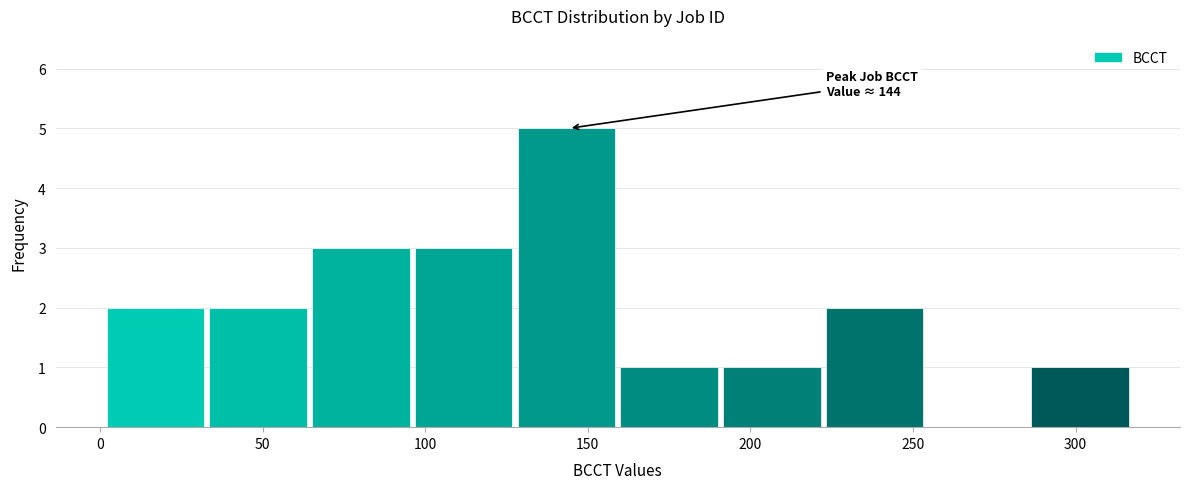

Over which range of the x-axis is the bar tallest?

130 to 160